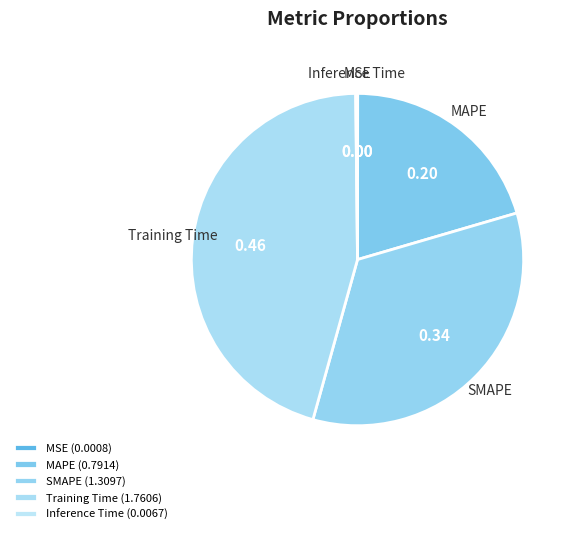

Is there a majority slice in this chart?

No